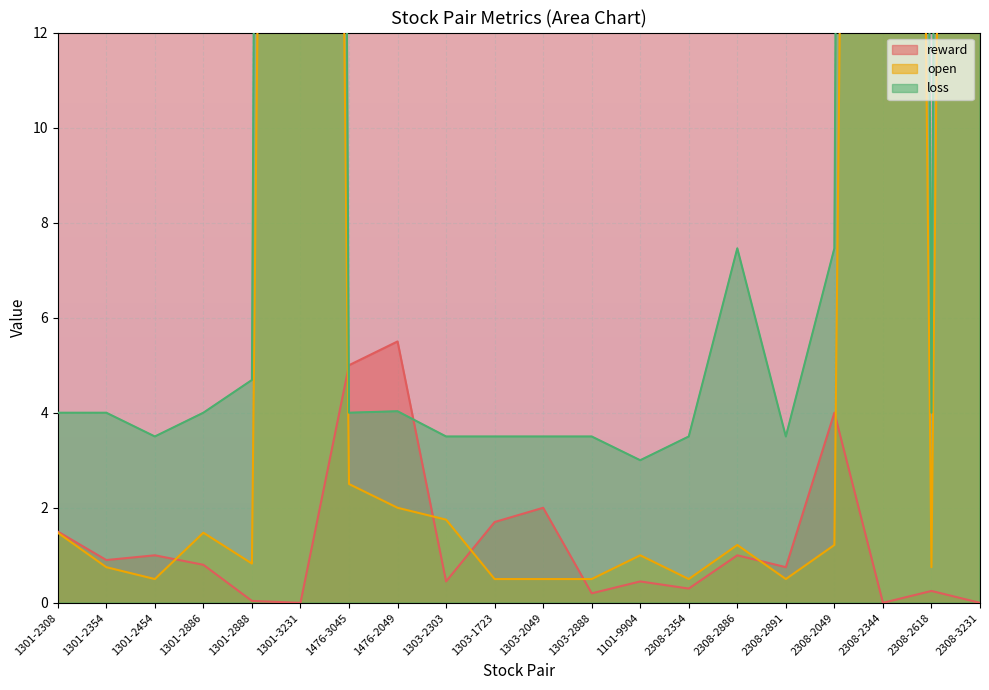

How many series are shown in this chart?

3